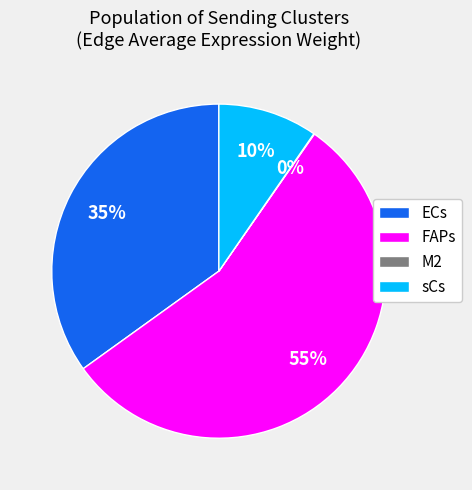

What is the largest slice in the pie chart?

FAPs